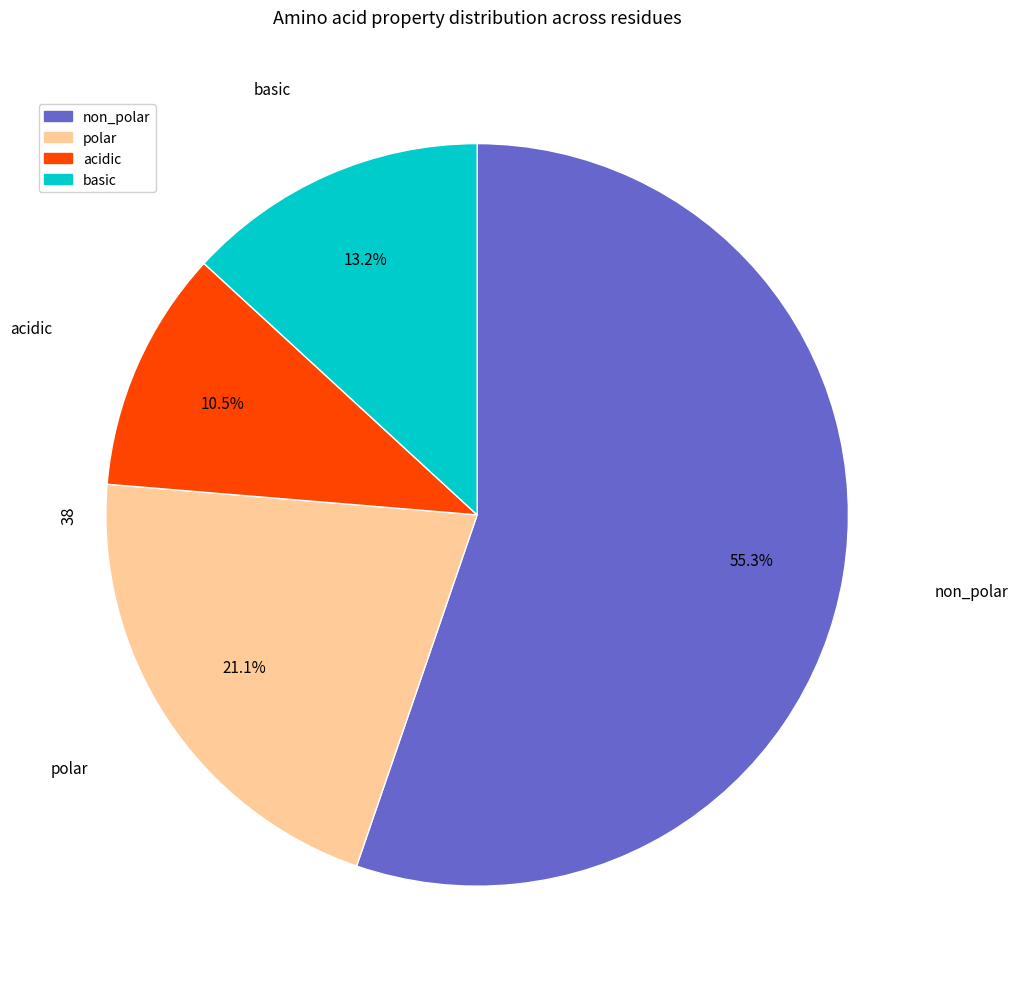

Which slice is the smallest?

acidic